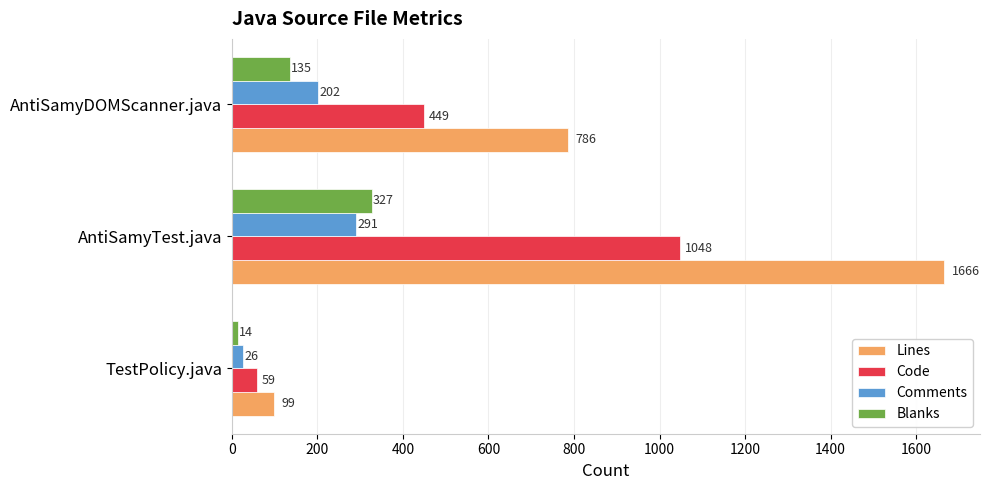

The Code series shows 59 at TestPolicy.java. True or false?

True